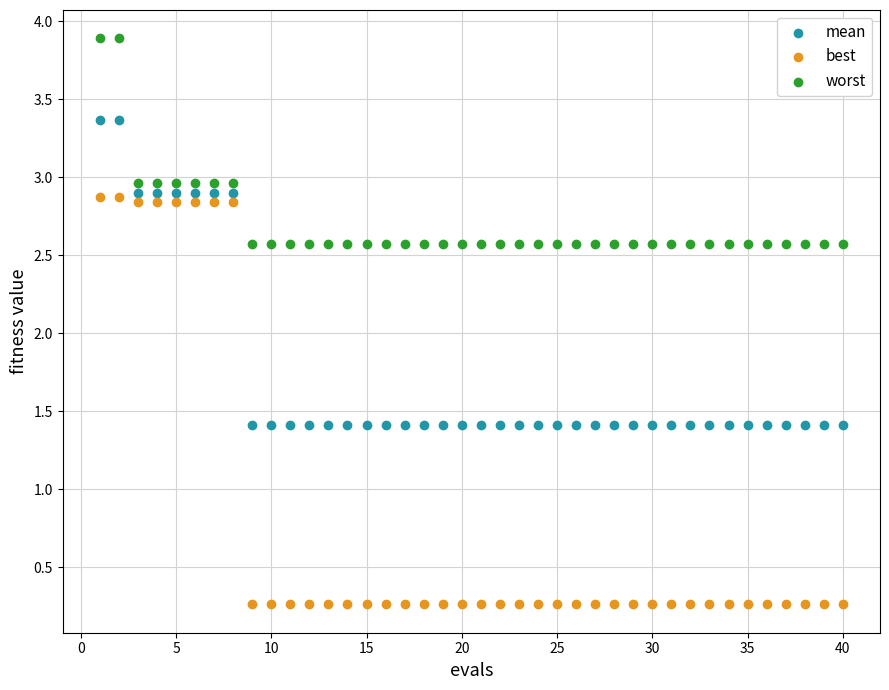

What are all the series names shown in the legend?

mean, best, worst